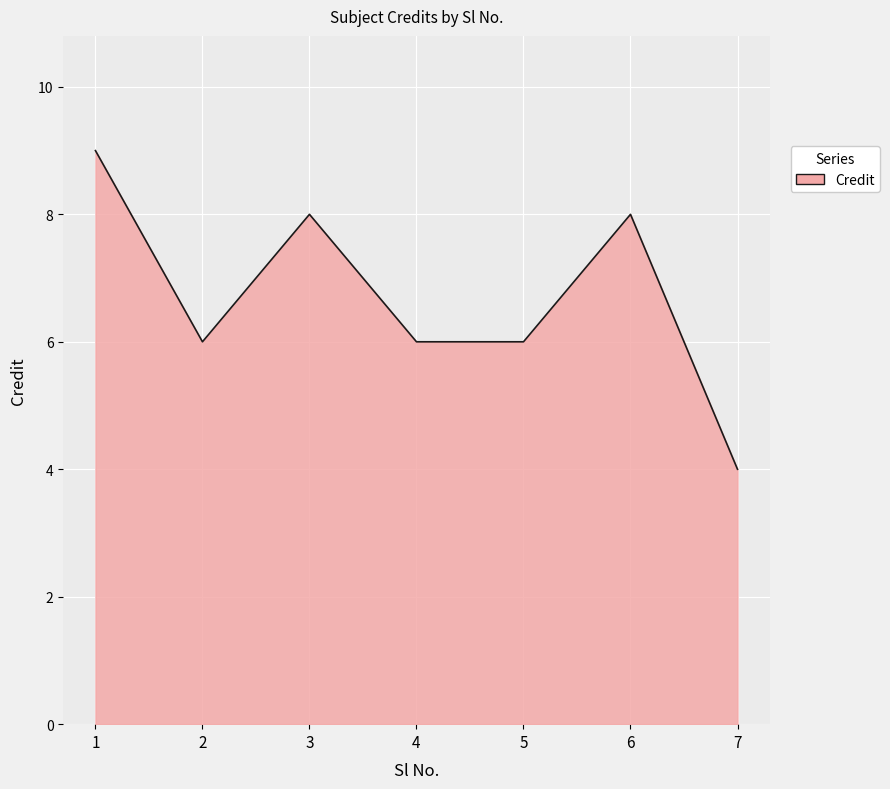

Which label corresponds to the smallest value in the chart?

7